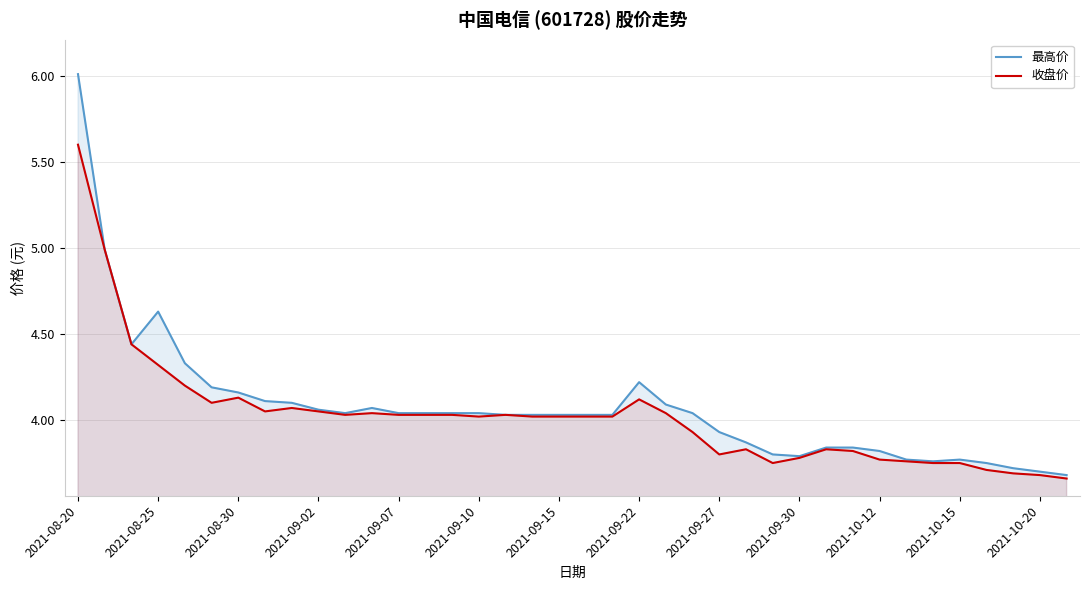

Rank the series by their maximum value, from lowest to highest.

收盘价, 最高价